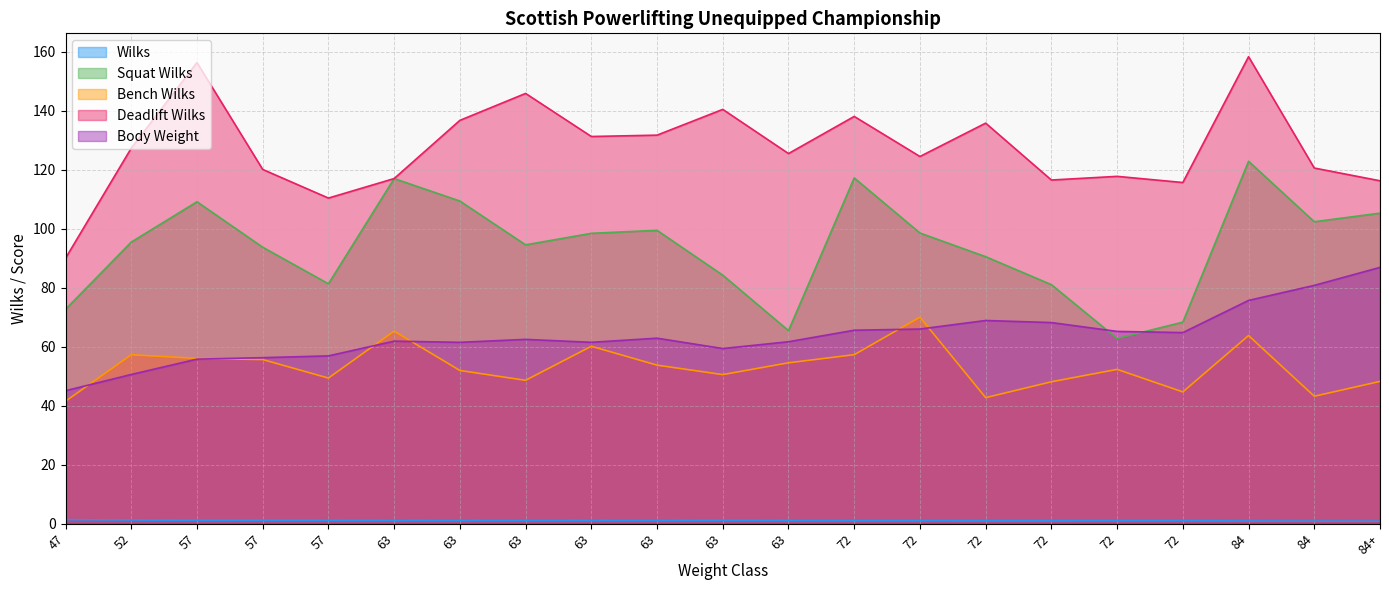

True or false: Bench Wilks and Wilks intersect in this chart.

False